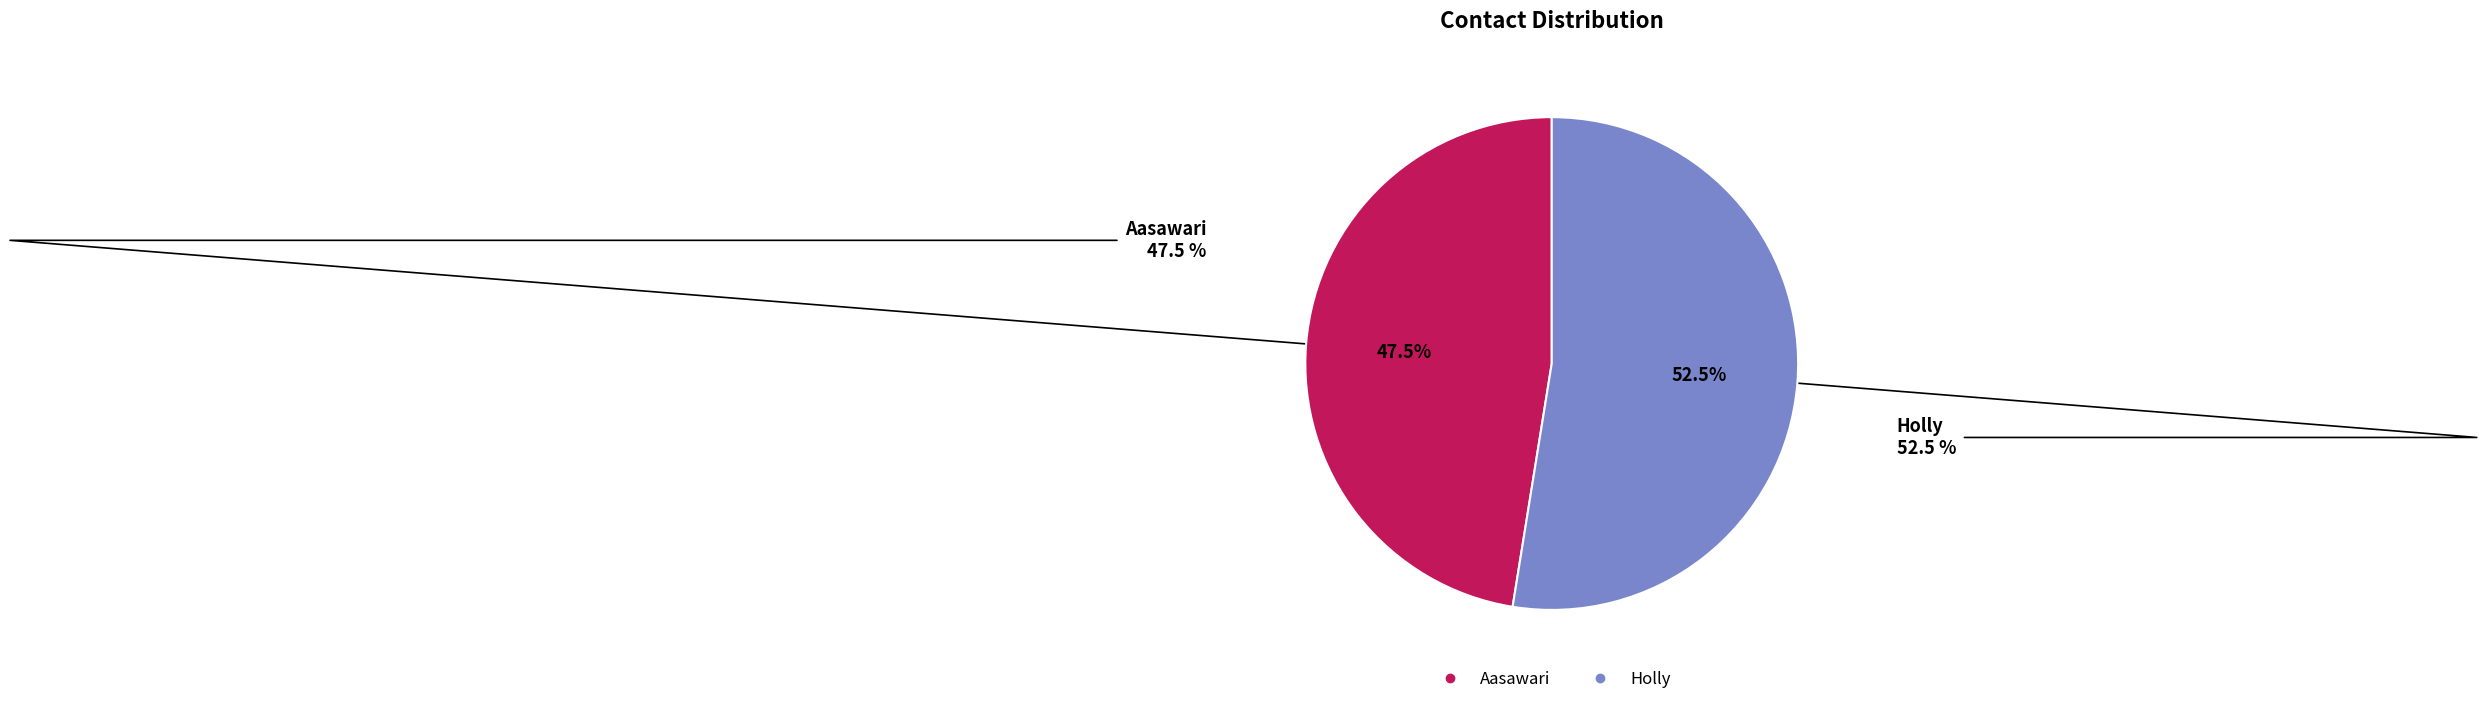

The Holly slice represents 45% of the pie. True or false?

False